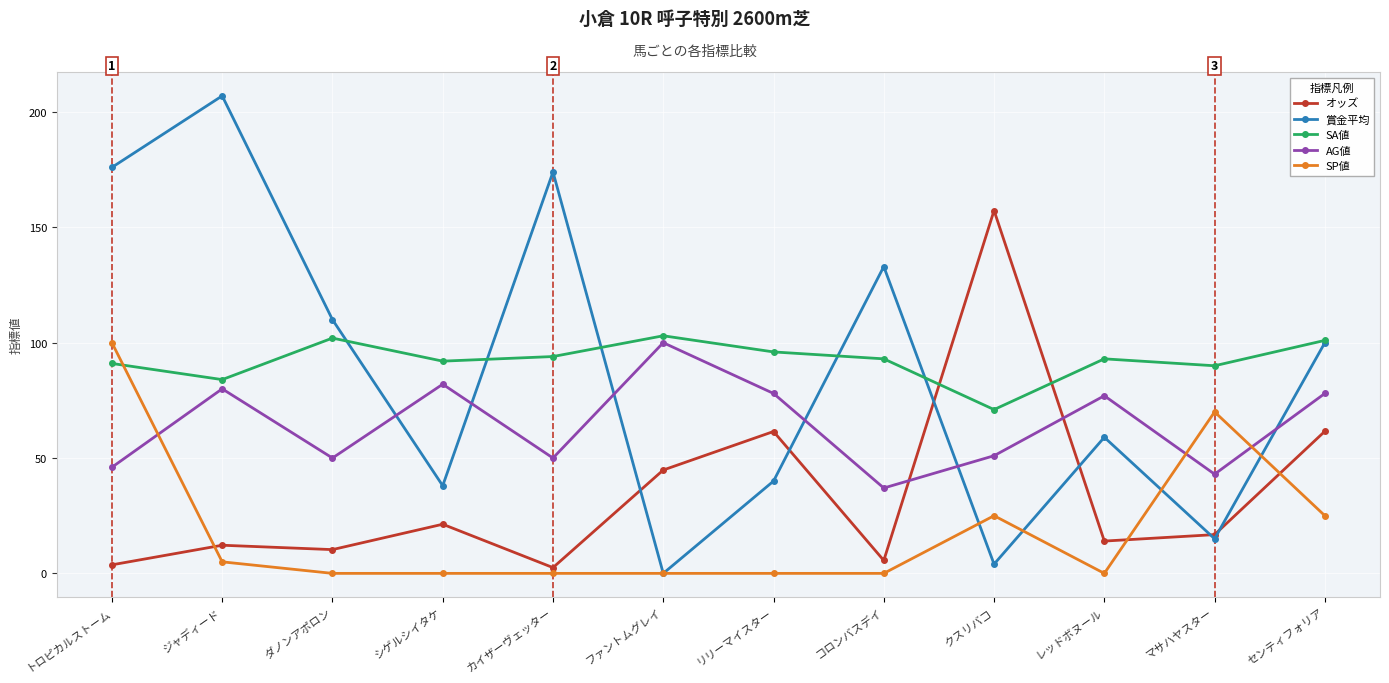

Which category has the highest value across all series?

ジャディード